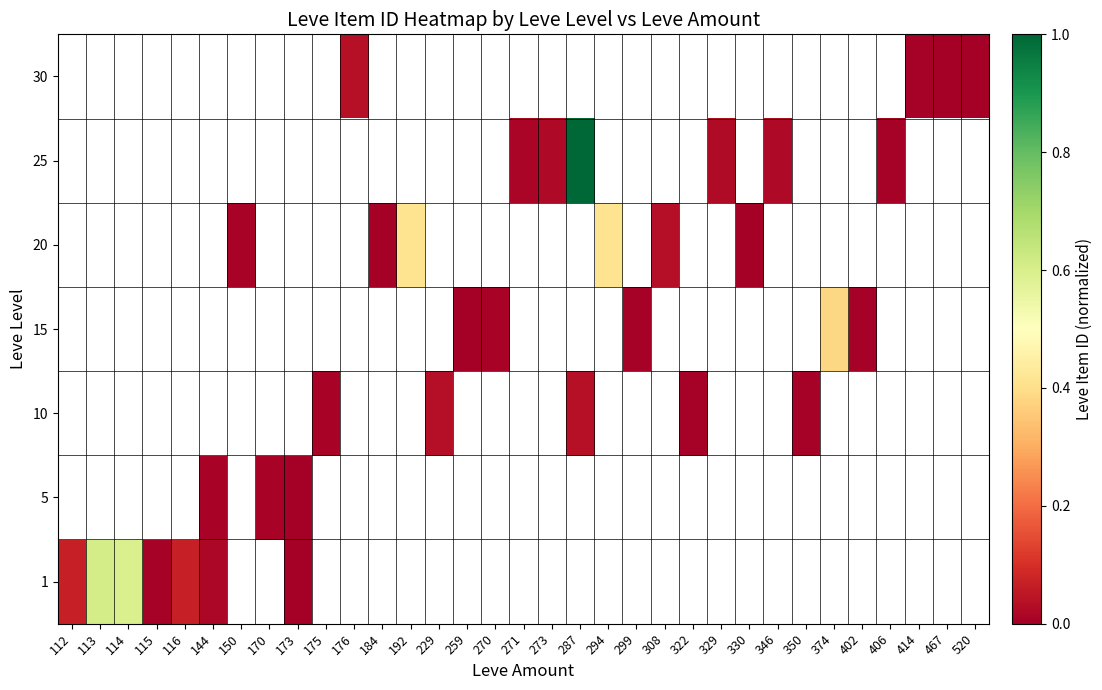

What is the maximum value shown in the chart?

1.0